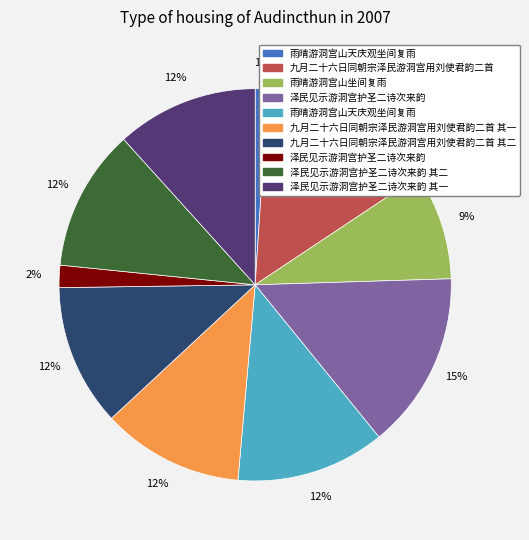

To the nearest percent, what is the average slice percentage?

10%